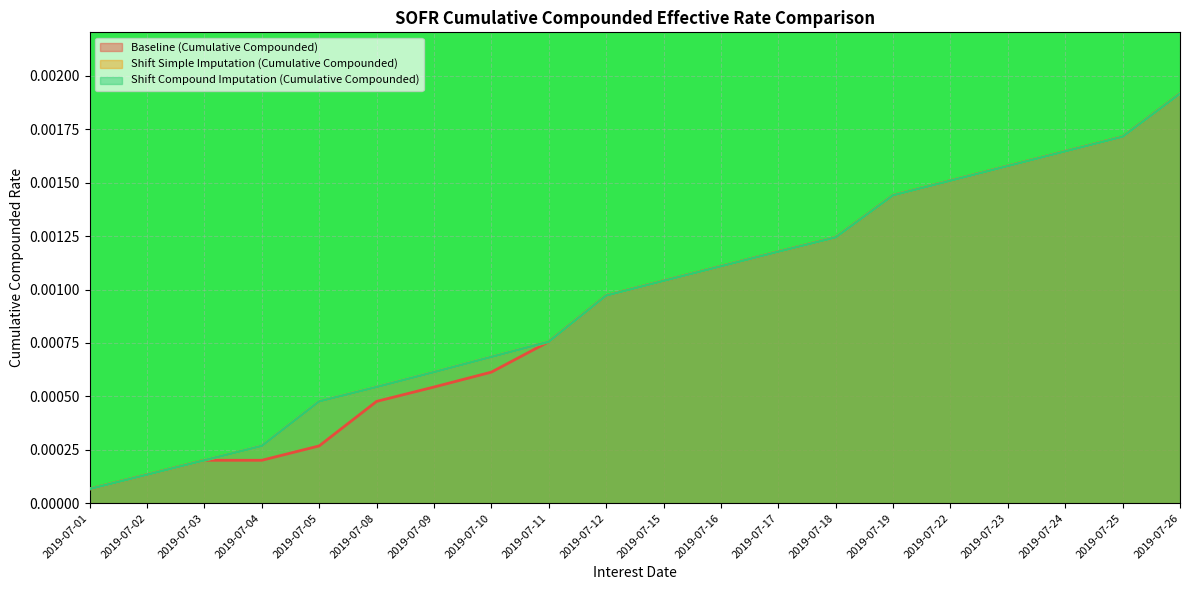

List the labels in order of Shift Simple Imputation (Cumulative Compounded) value, smallest first.

2019-07-01, 2019-07-02, 2019-07-03, 2019-07-04, 2019-07-05, 2019-07-08, 2019-07-09, 2019-07-10, 2019-07-11, 2019-07-12, 2019-07-15, 2019-07-16, 2019-07-17, 2019-07-18, 2019-07-19, 2019-07-22, 2019-07-23, 2019-07-24, 2019-07-25, 2019-07-26